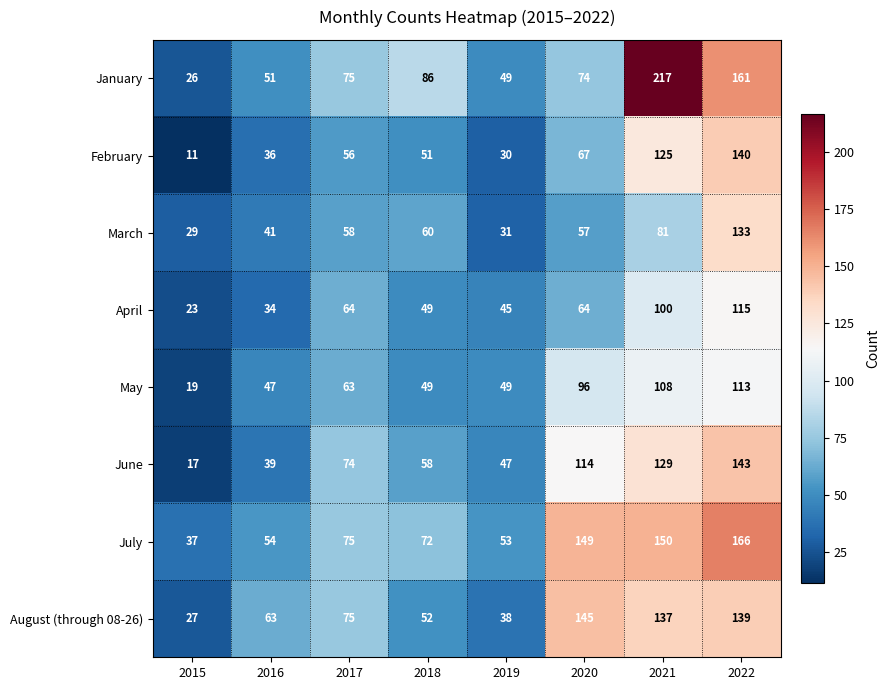

Is it true that January equals 217 at 2021?

True